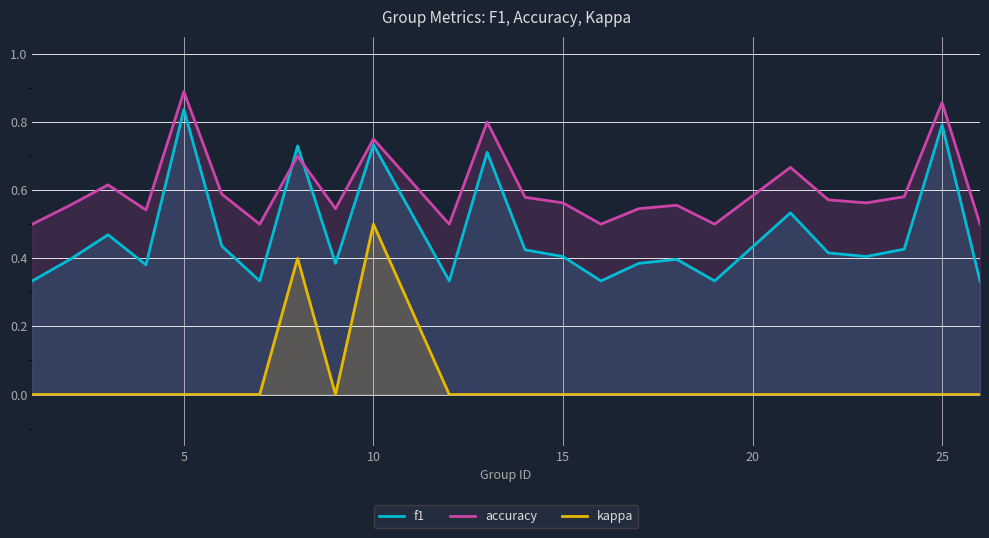

List the series in order of their overall mean, lowest first.

kappa, f1, accuracy